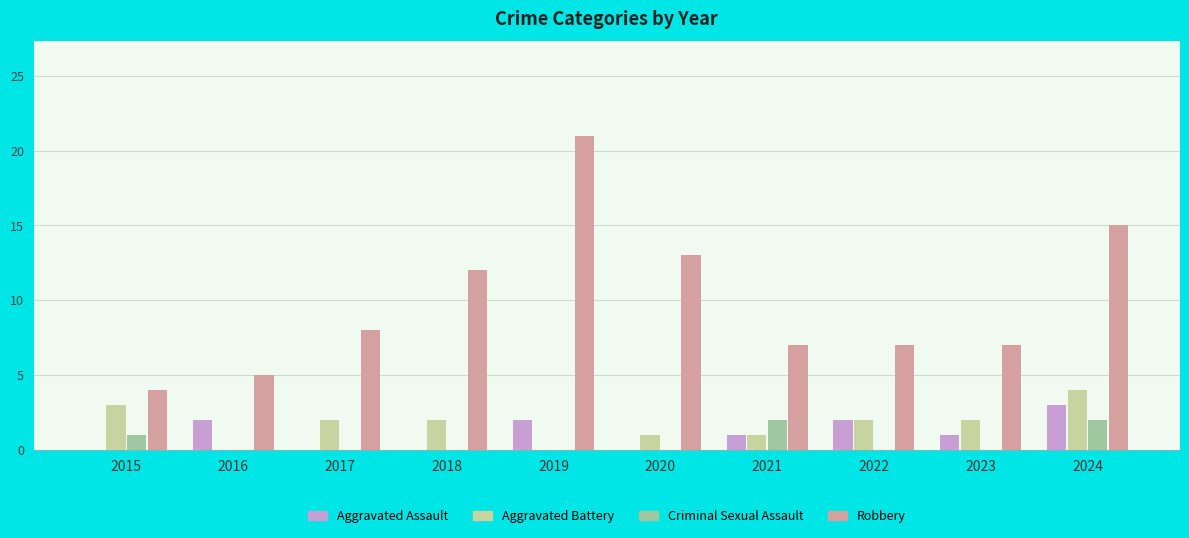

At which label does Aggravated Assault reach its peak?

2024